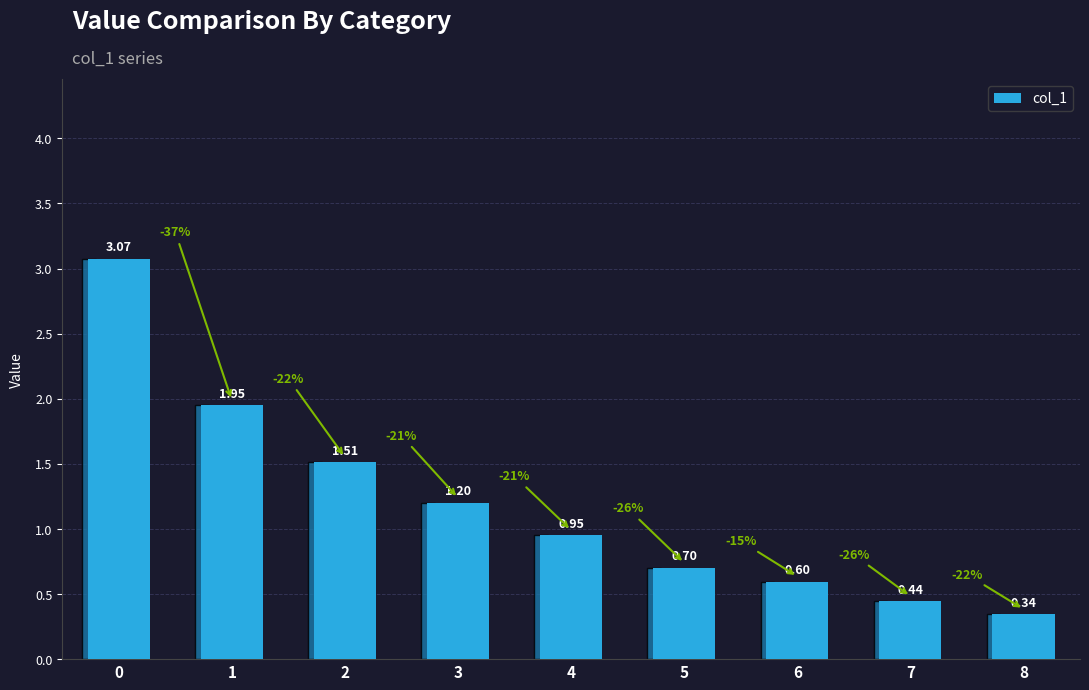

Rank the categories by value from highest to lowest.

0, 1, 2, 3, 4, 5, 6, 7, 8